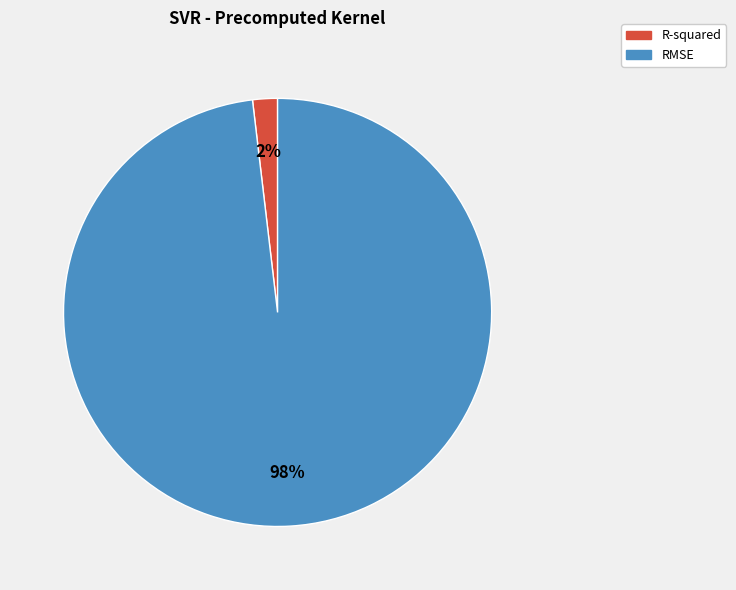

To the nearest percent, what is the average slice percentage?

50%